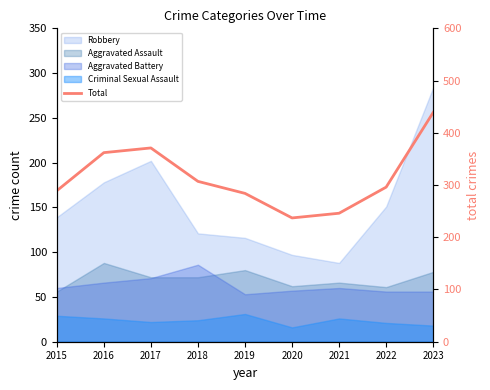

What is the maximum value shown in the chart?

439